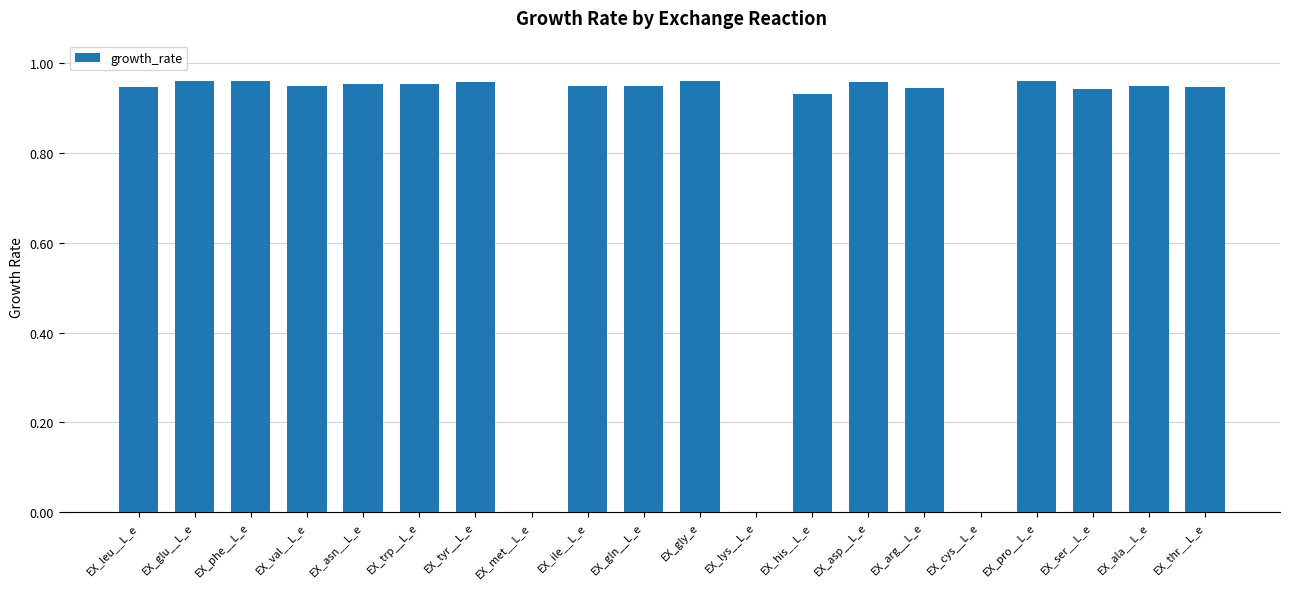

What is the sum of all values?

16.2